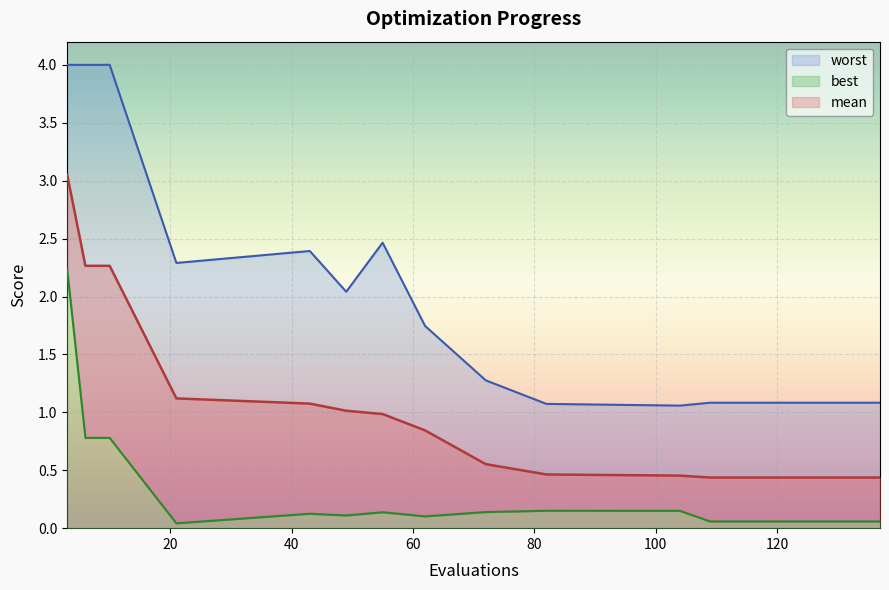

How many categories are shown in the chart?

15